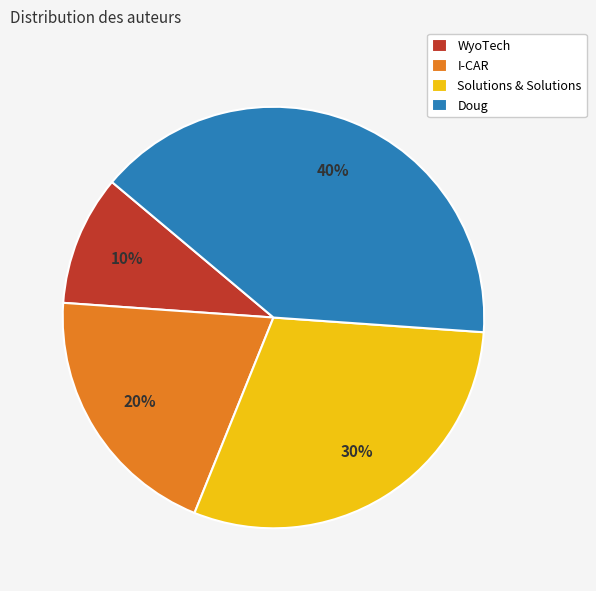

To the nearest percent, what percentage of the pie is WyoTech?

10%